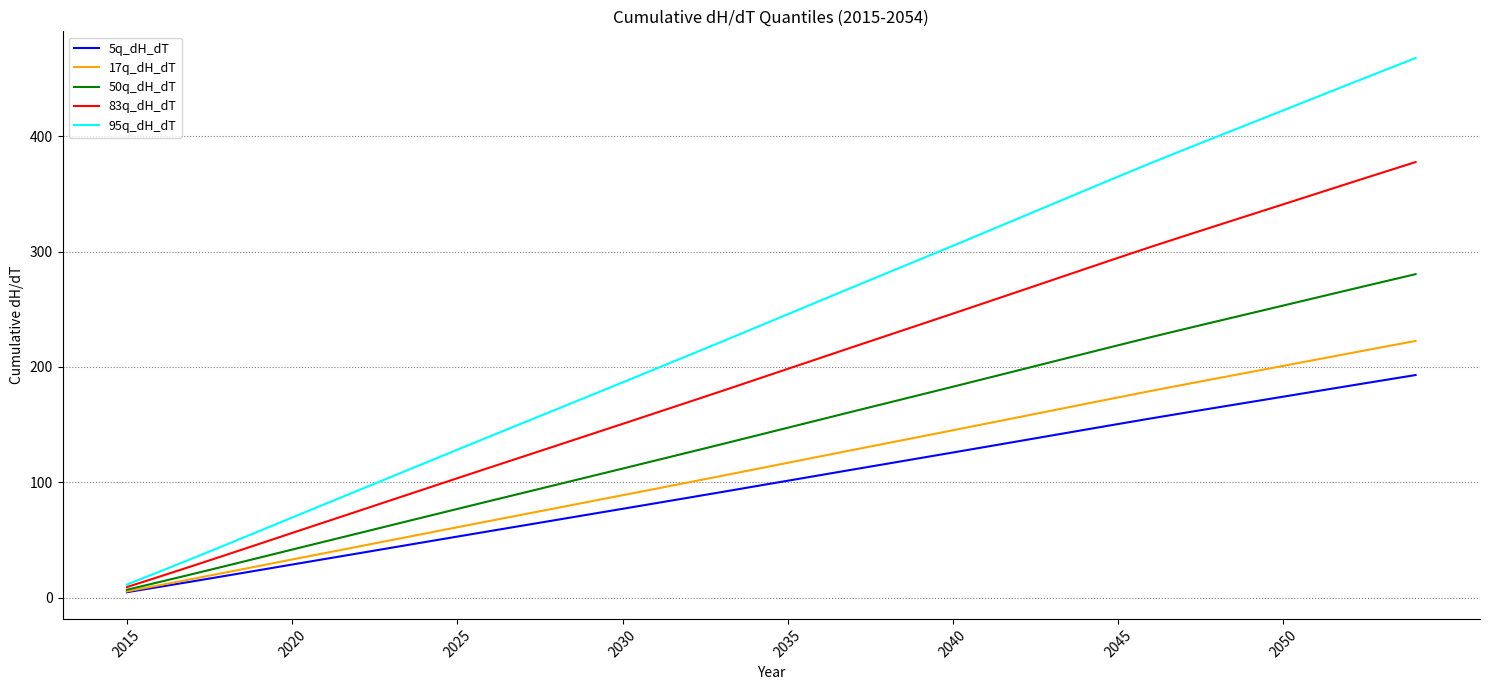

True or false: 5q_dH_dT has more than 0 points higher than both neighbors.

False